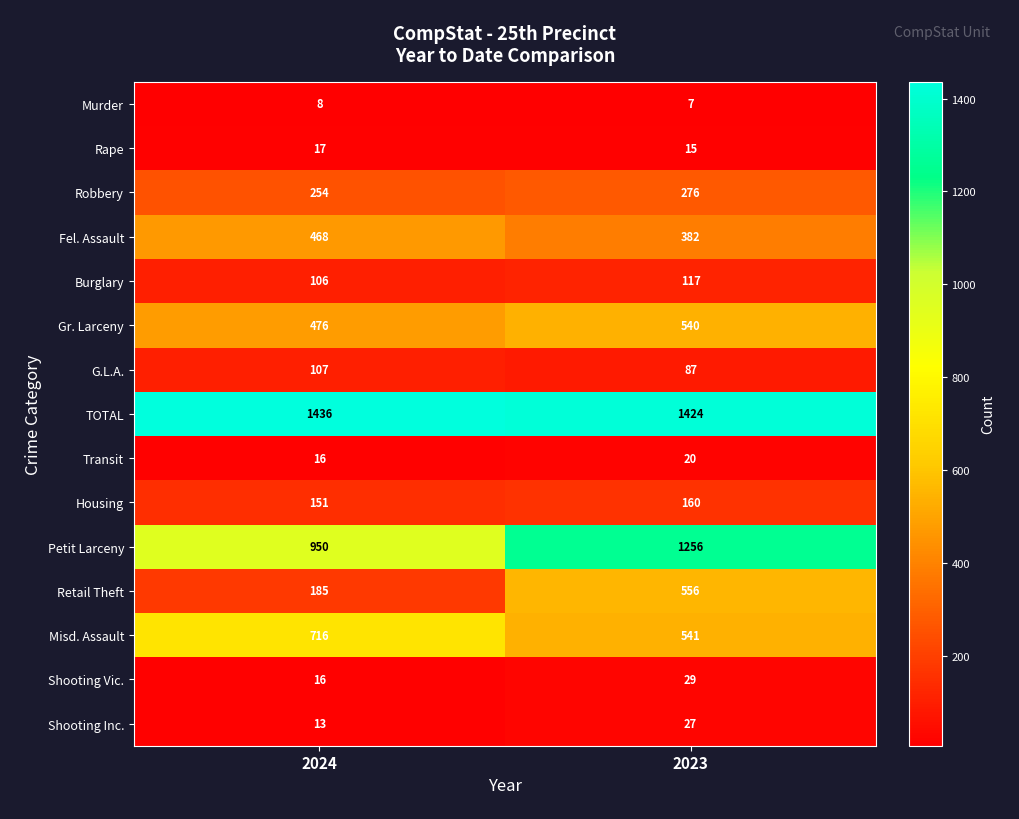

List the labels in order of Gr. Larceny value, largest first.

2023, 2024